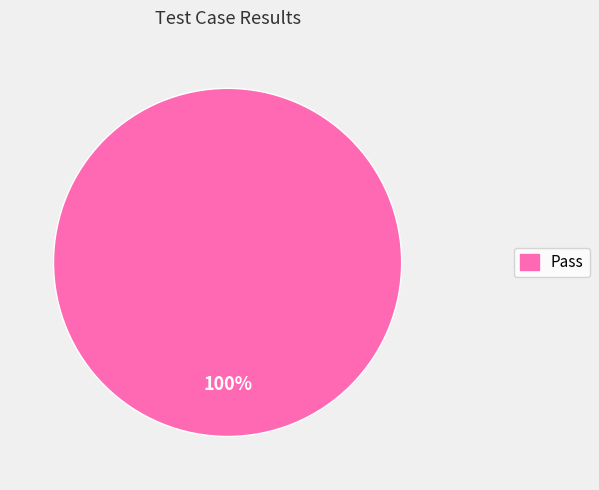

Is there any slice that represents more than half of the pie?

Yes